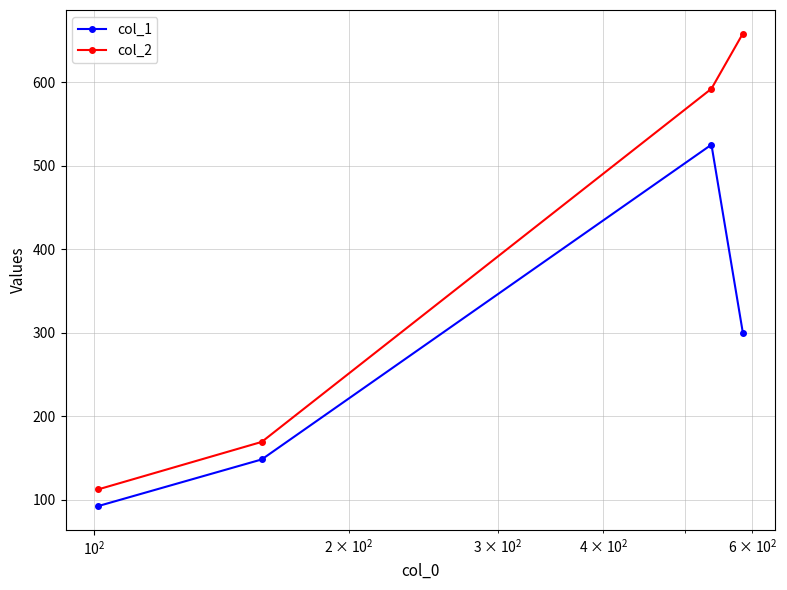

True or false: col_1 has more than 0 points higher than both neighbors.

True